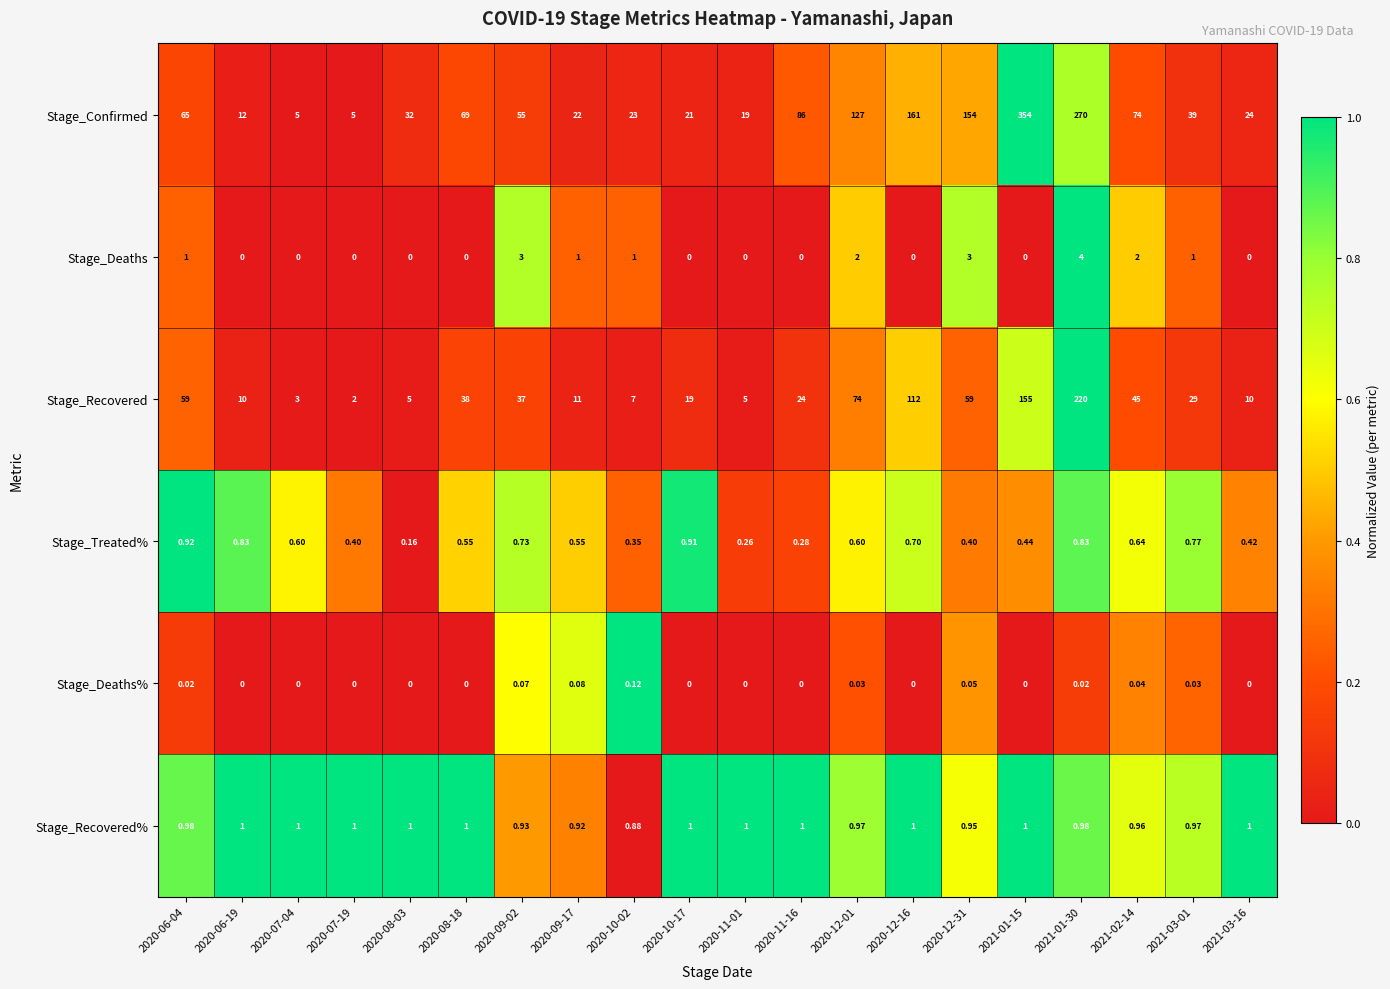

Between 2020-11-01 and 2021-01-30, which series saw the biggest shift?

Stage_Confirmed